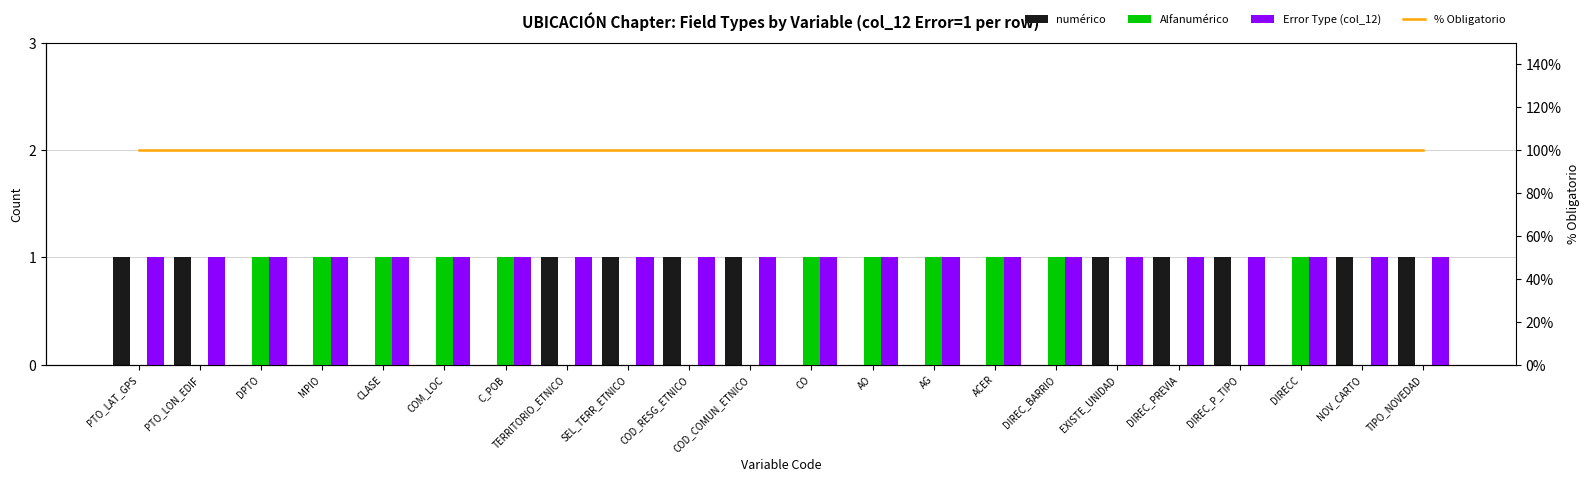

List the series in order of their peak value, highest first.

% Obligatorio, numérico, Alfanumérico, Error Type (col_12)